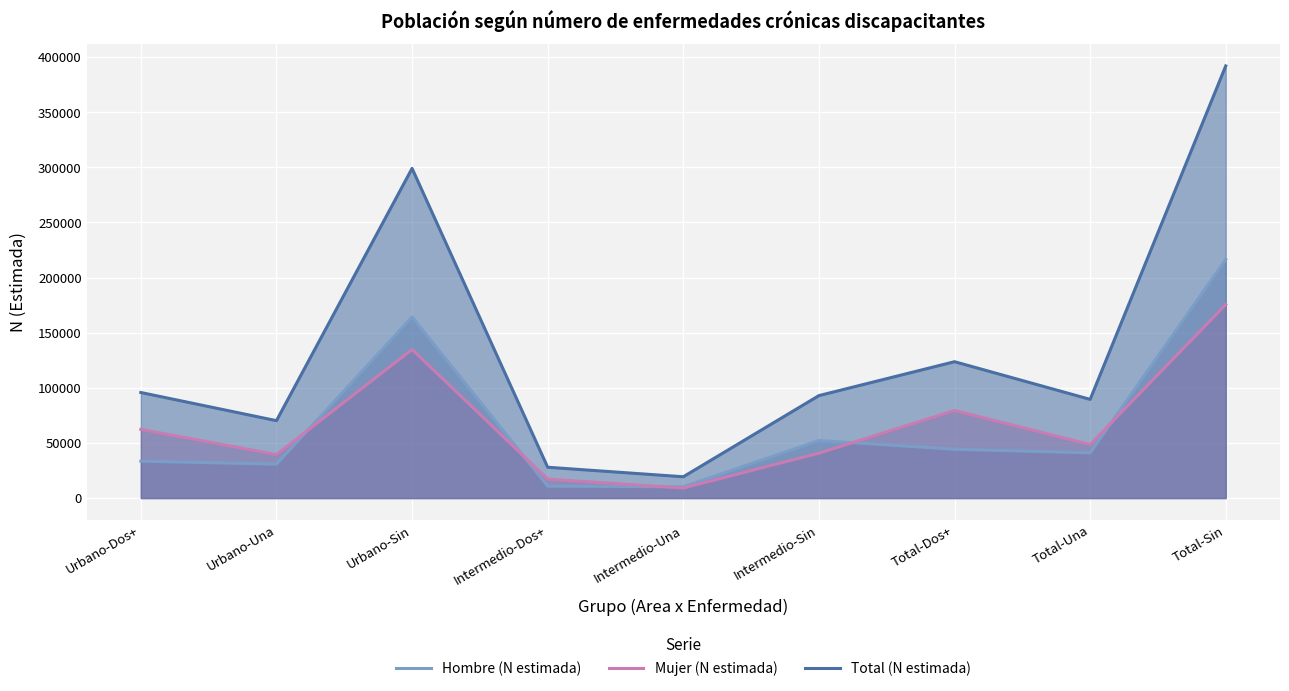

What position from the left is Intermedio-Una?

5